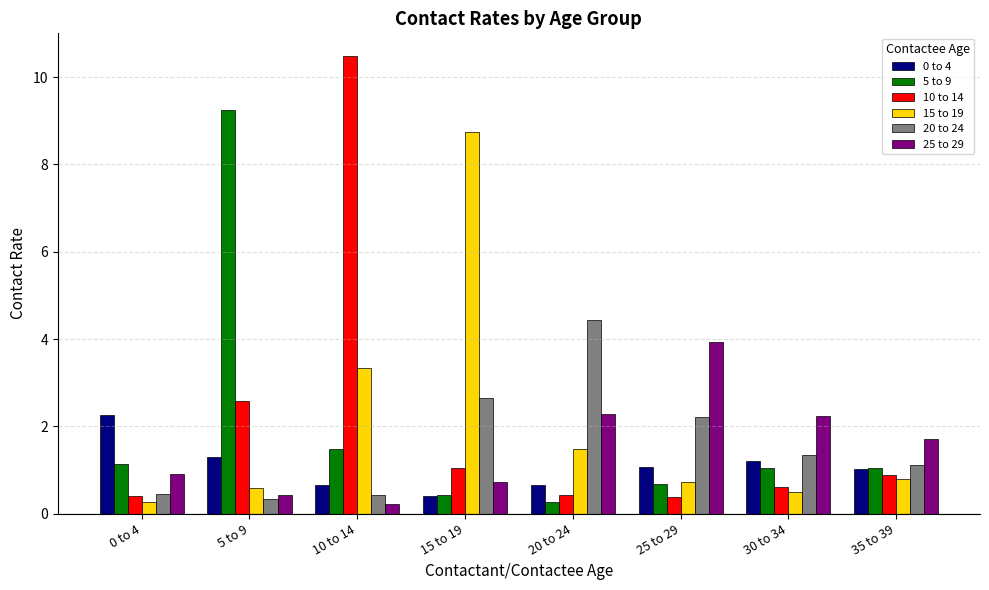

At which label does 0 to 4 first exceed 1?

0 to 4